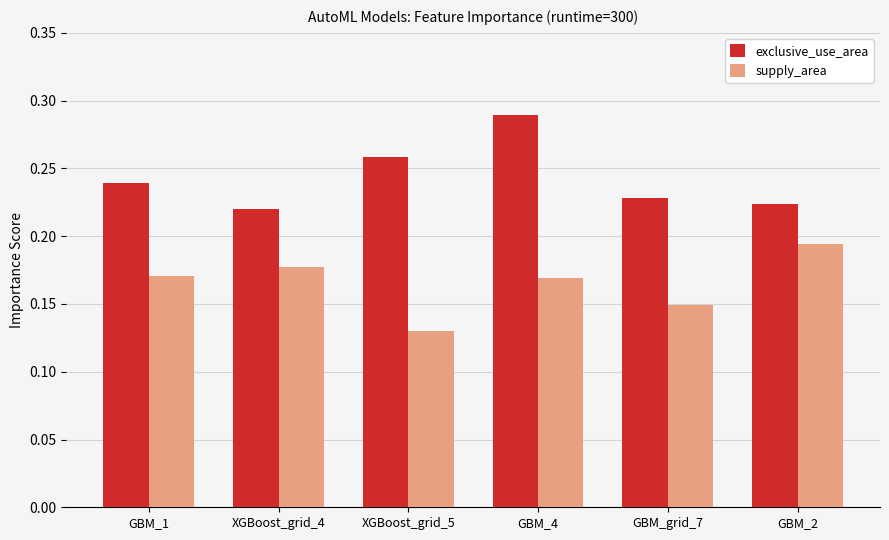

How many exclusive_use_area values are between 0 and 1?

6